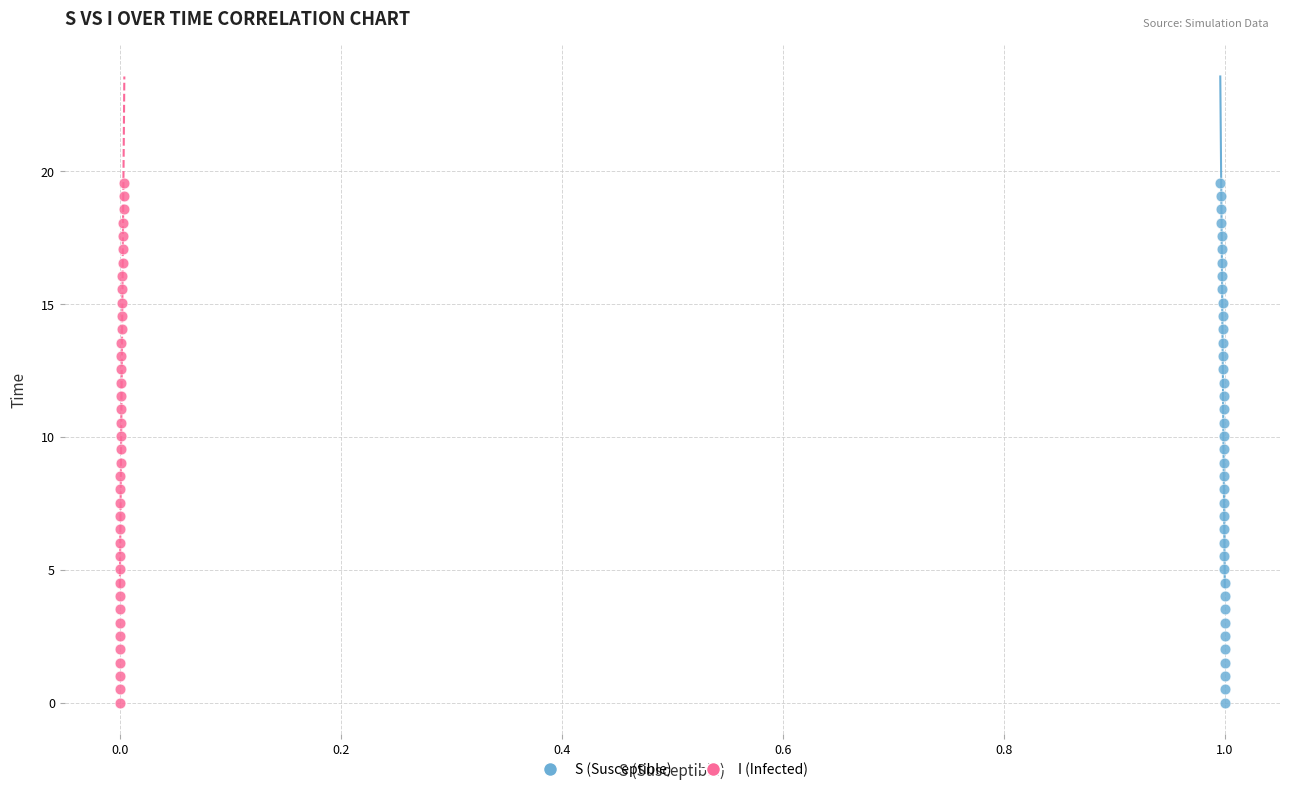

What are all the series names shown in the legend?

S (Susceptible), I (Infected)